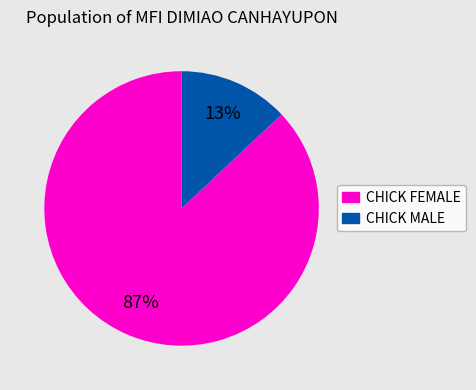

To the nearest percent, what is the difference between the largest and smallest slice percentages?

74%